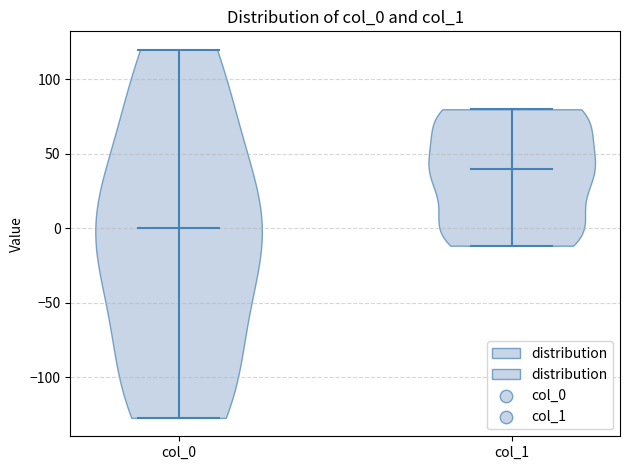

Reading left to right, read every violin against the y-axis: where its median line is, and the lowest and highest points it reaches. The values are not printed on the chart, so give them approximately, as read against the axis.

col_0: median line 0, lowest point -125, highest point 120
col_1: median line 40, lowest point -10, highest point 80